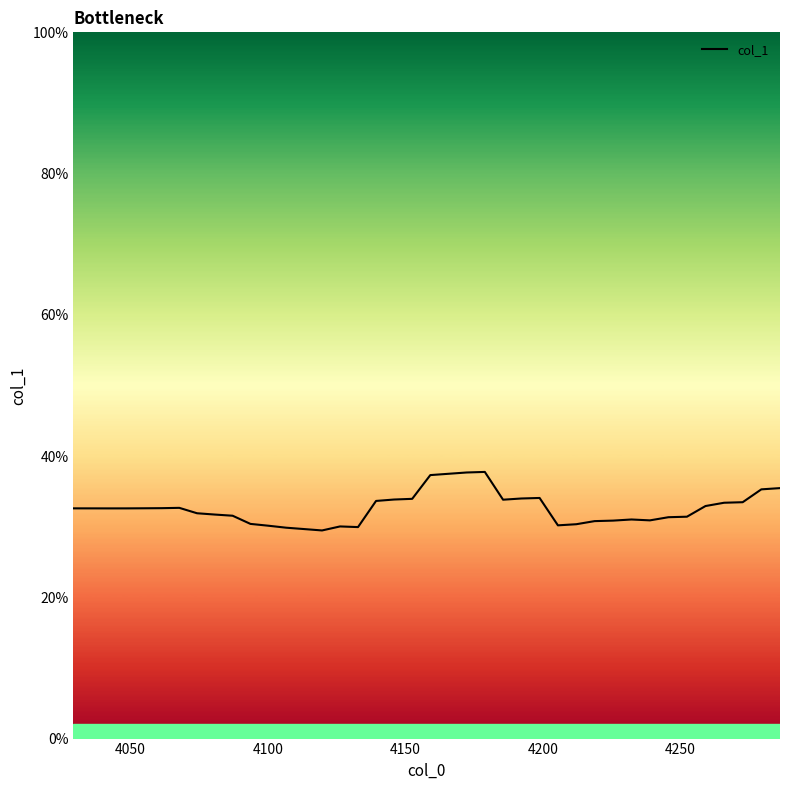

Is this an area chart (filled region under the line)?

Yes